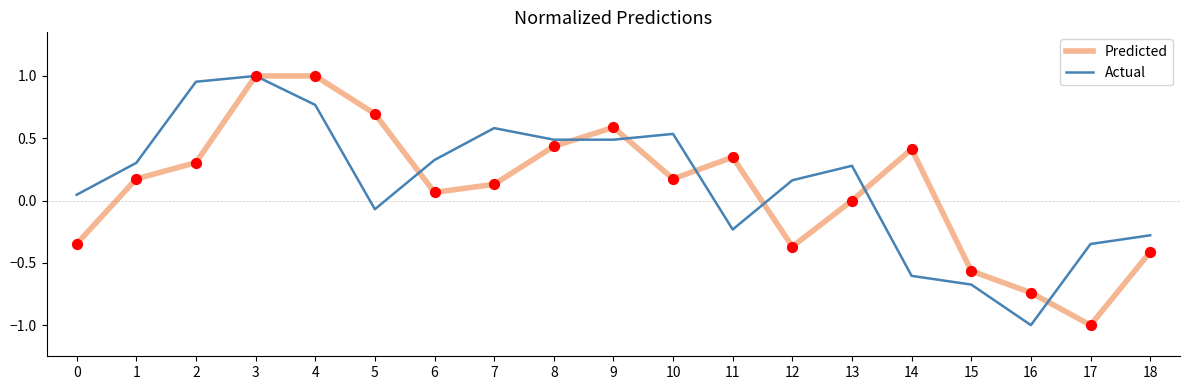

Which series has the largest total across all categories?

Actual